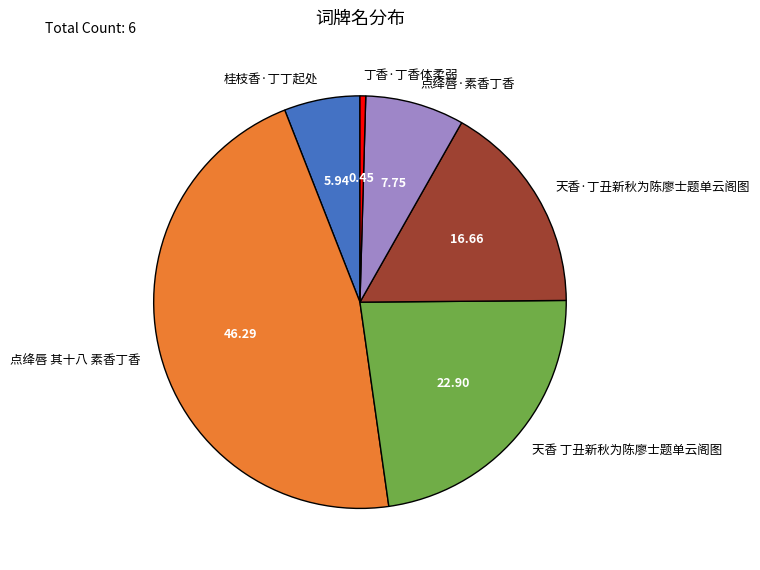

Rank the categories by value from highest to lowest.

点绛唇 其十八 素香丁香, 天香 丁丑新秋为陈廖士题单云阁图, 天香·丁丑新秋为陈廖士题单云阁图, 点绛唇·素香丁香, 桂枝香·丁丁起处, 丁香·丁香体柔弱